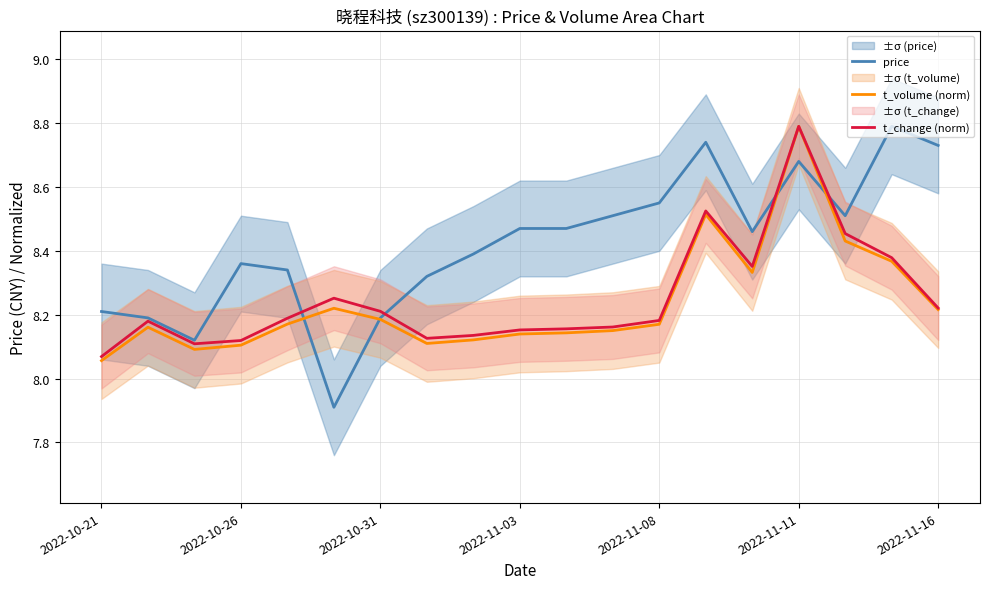

True or false: t_volume (norm) and t_change (norm) cross at least once.

False